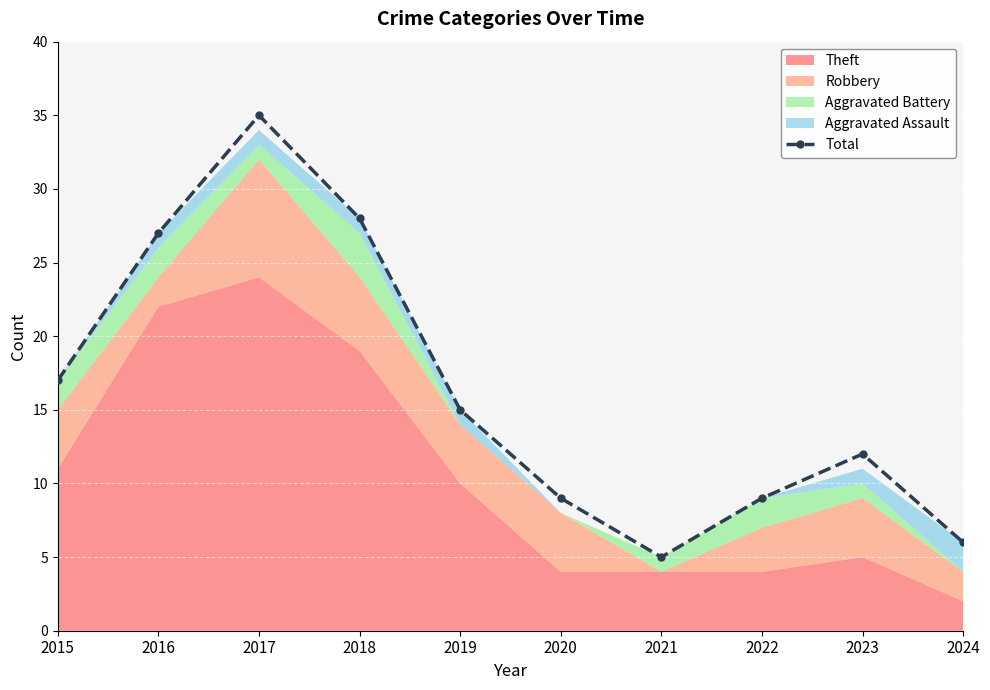

Reading left to right, list all the values displayed in this chart.

2015=17	2016=27	2017=35	2018=28	2019=15	2020=9	2021=5	2022=9	2023=12	2024=6